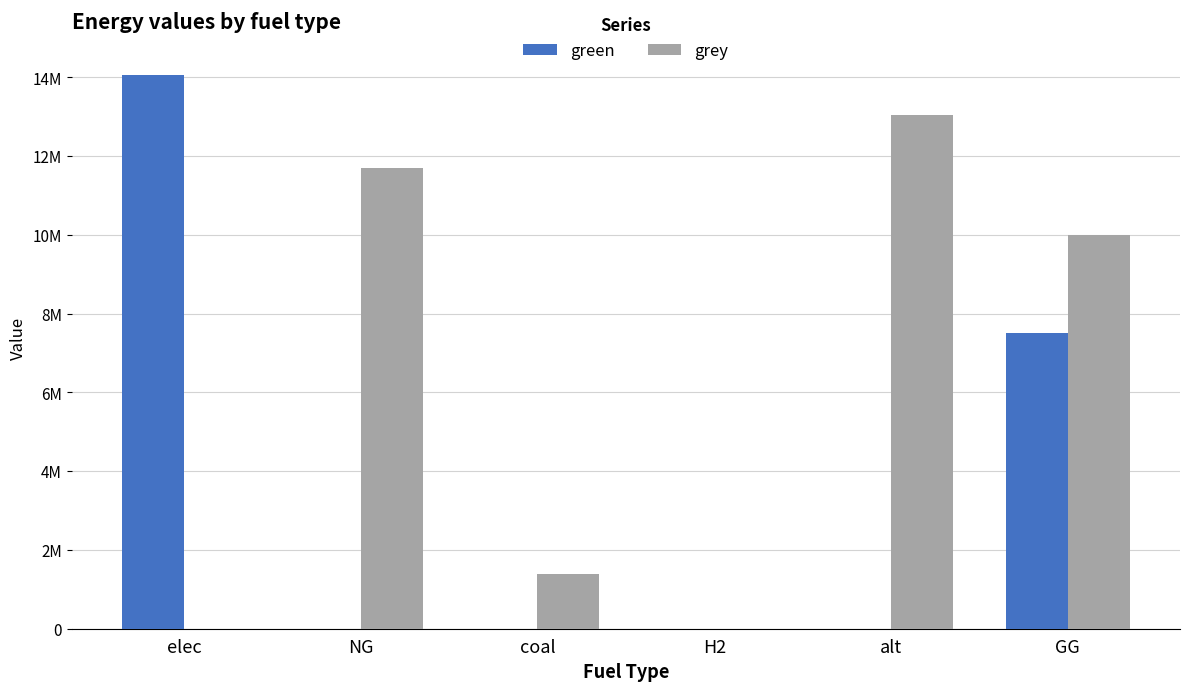

What is the label of the 5th bar from the left?

alt